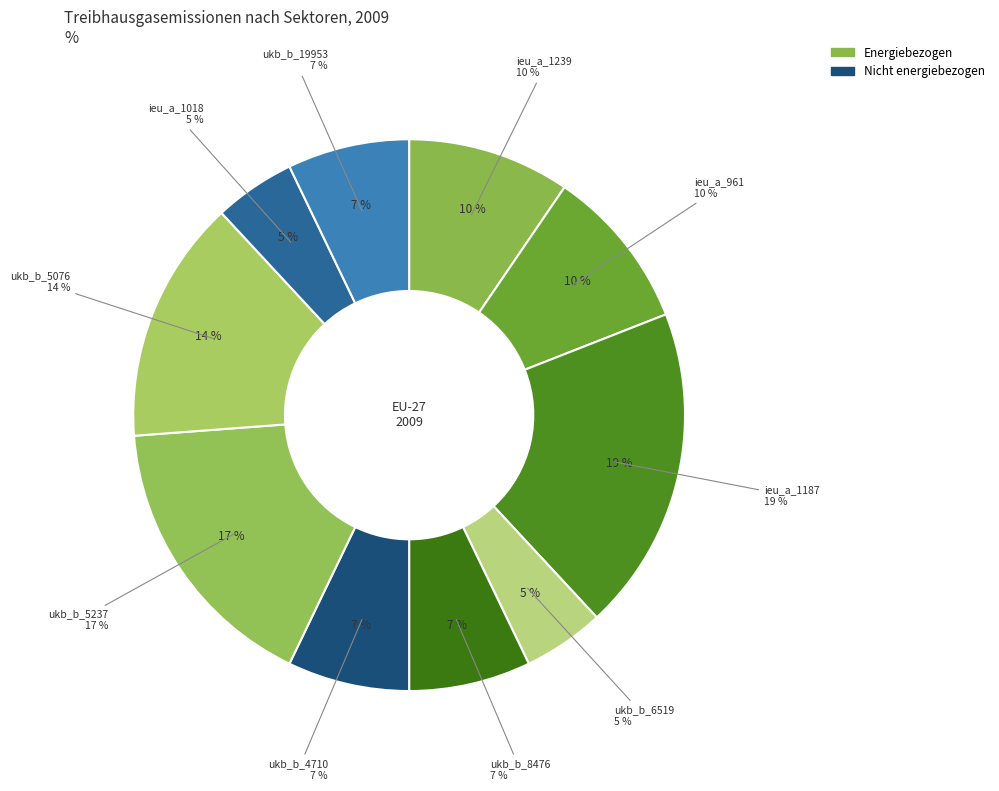

Between ukb_b_4710 and ukb_b_5076, which is larger?

ukb_b_5076